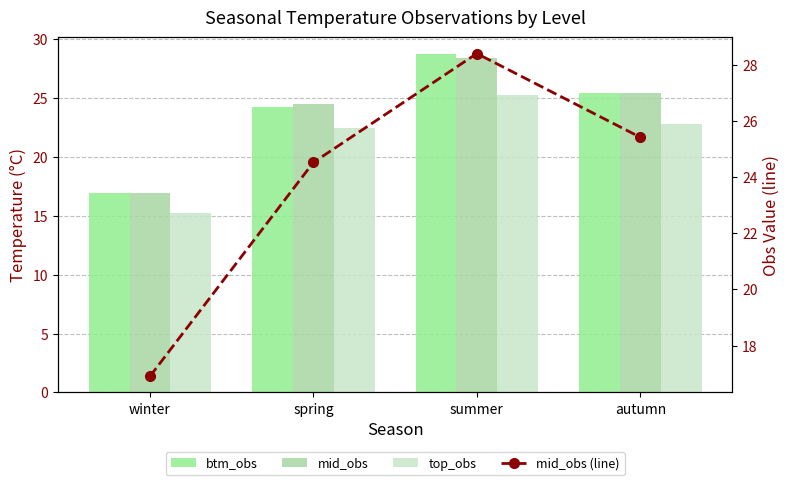

Reading left to right, list all the values displayed in this chart.

btm_obs: winter=17.0	spring=24.3	summer=28.7	autumn=25.4
mid_obs: winter=16.9	spring=24.5	summer=28.4	autumn=25.4
top_obs: winter=15.3	spring=22.5	summer=25.3	autumn=22.8
mid_obs (line): winter=16.9	spring=24.5	summer=28.4	autumn=25.4